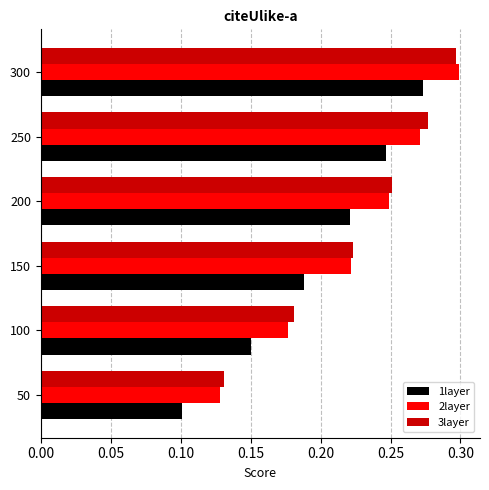

At which label does 2layer reach its peak?

300